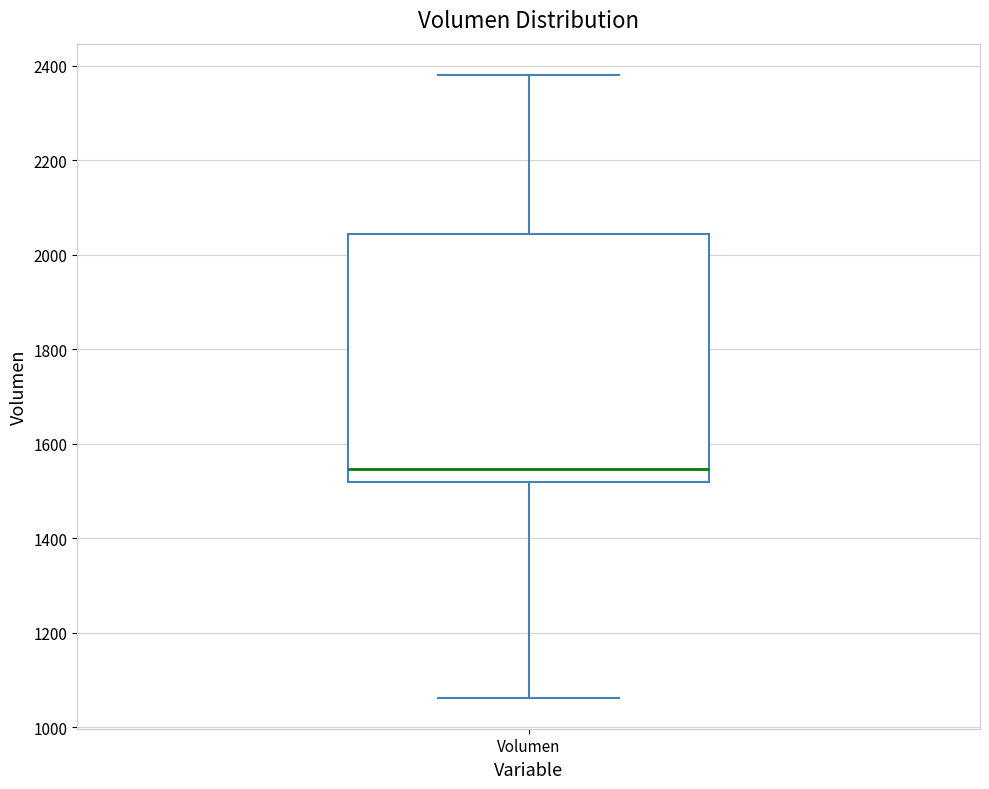

Read this box plot against the y-axis: the position of the median line, the range covered by the box, and the ends of both whiskers. The values are not printed on the chart, so give them approximately, as read against the axis.

median 1540, box 1520 to 2040, whiskers 1060 to 2380